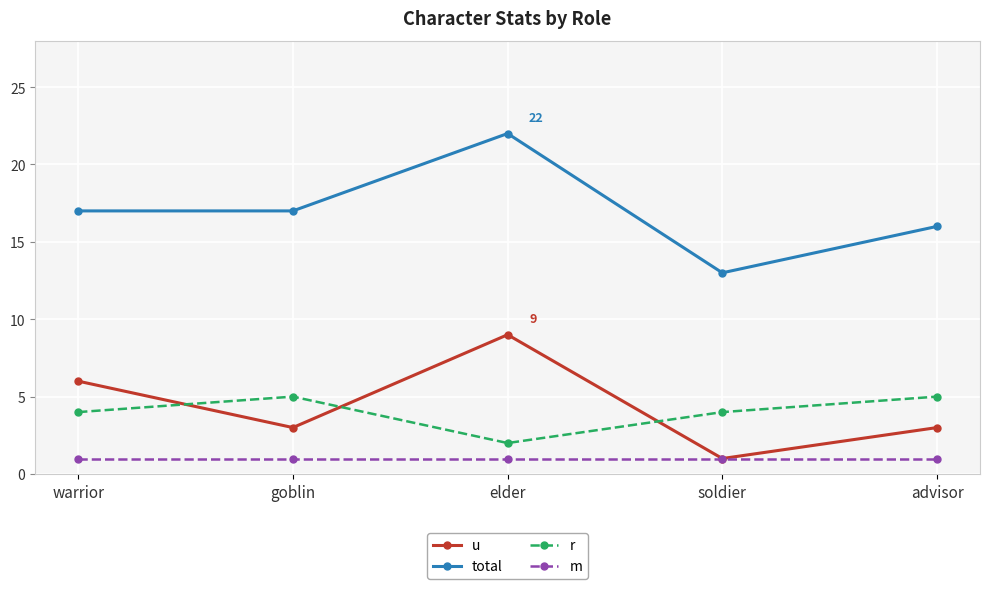

What are all the series names shown in the legend?

u, total, r, m